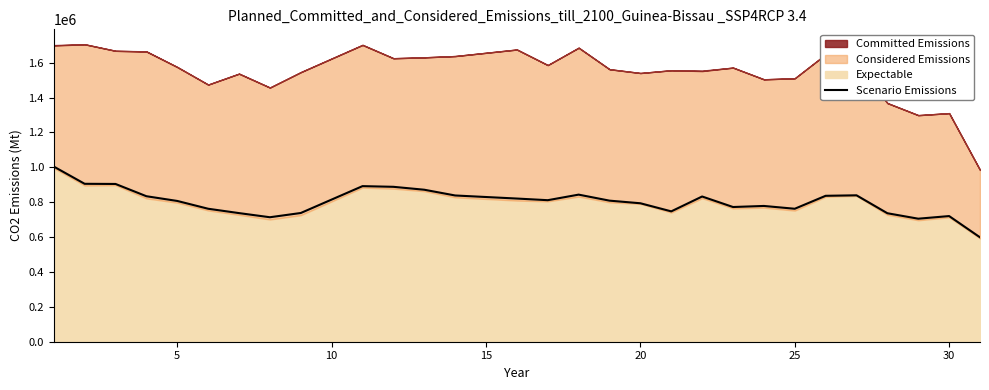

What is the maximum value for Scenario Emissions?

1004535